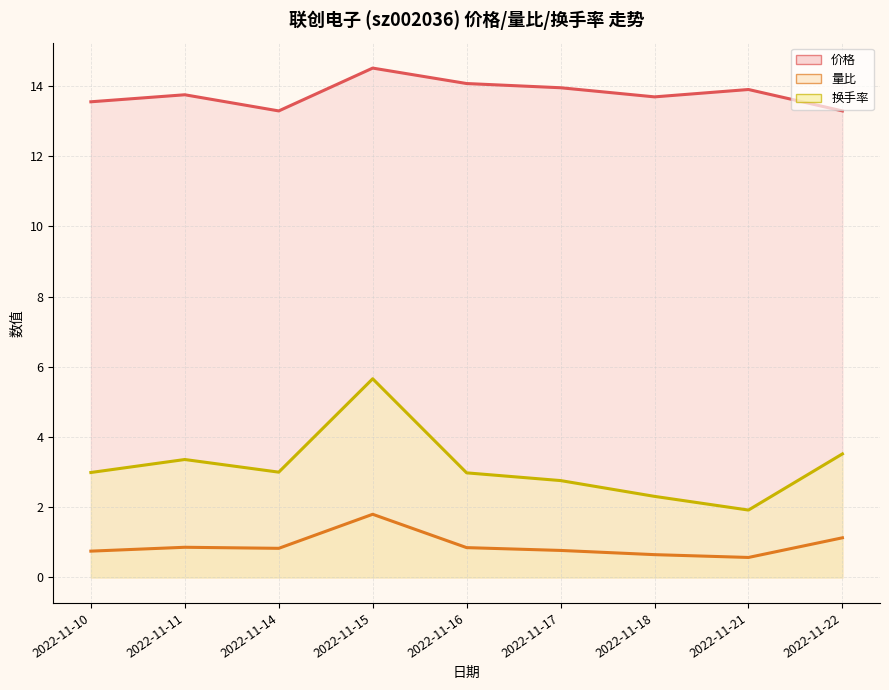

At which label is 换手率 (线) closest to 3?

2022-11-14